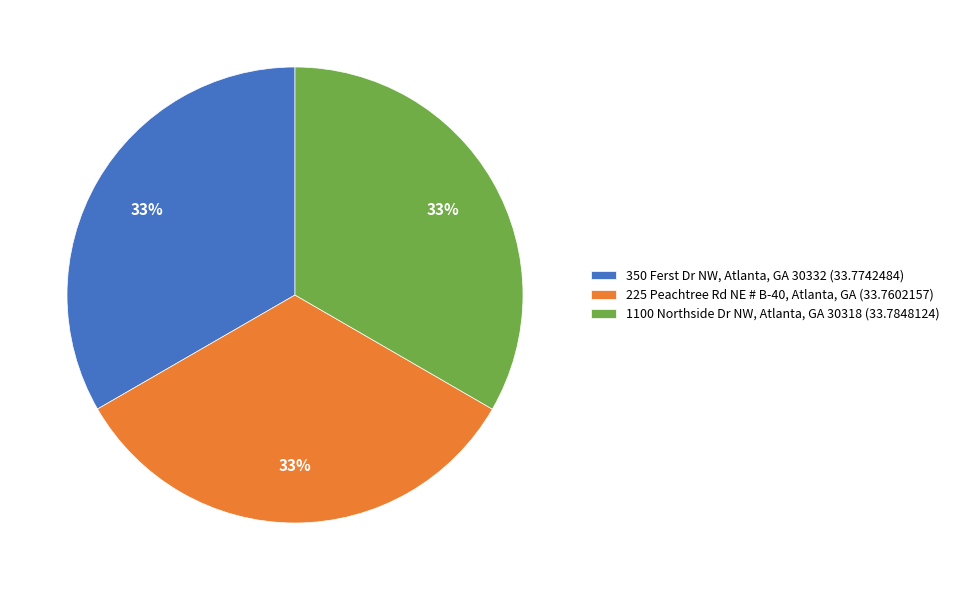

The 225 Peachtree Rd NE # B-40, Atlanta, GA (33.7602157) slice represents 33% of the pie. True or false?

True